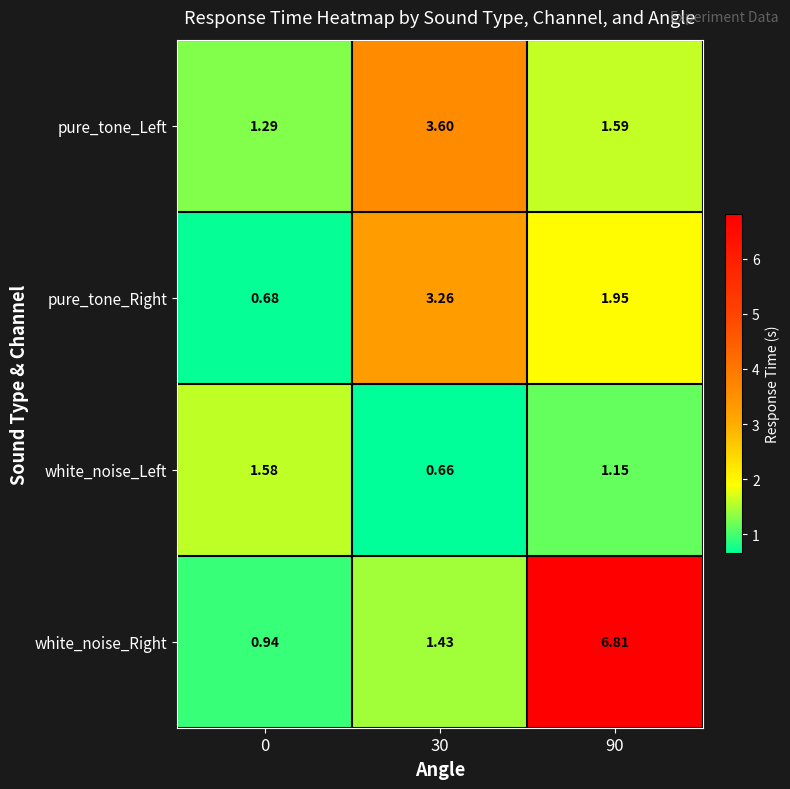

Is the value of white_noise_Left at 90 greater than the value of pure_tone_Right at 0?

Yes